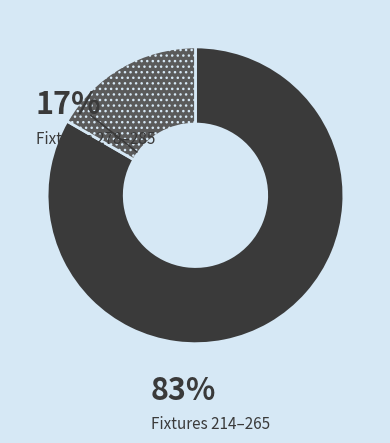

Is there a majority slice in this chart?

Yes